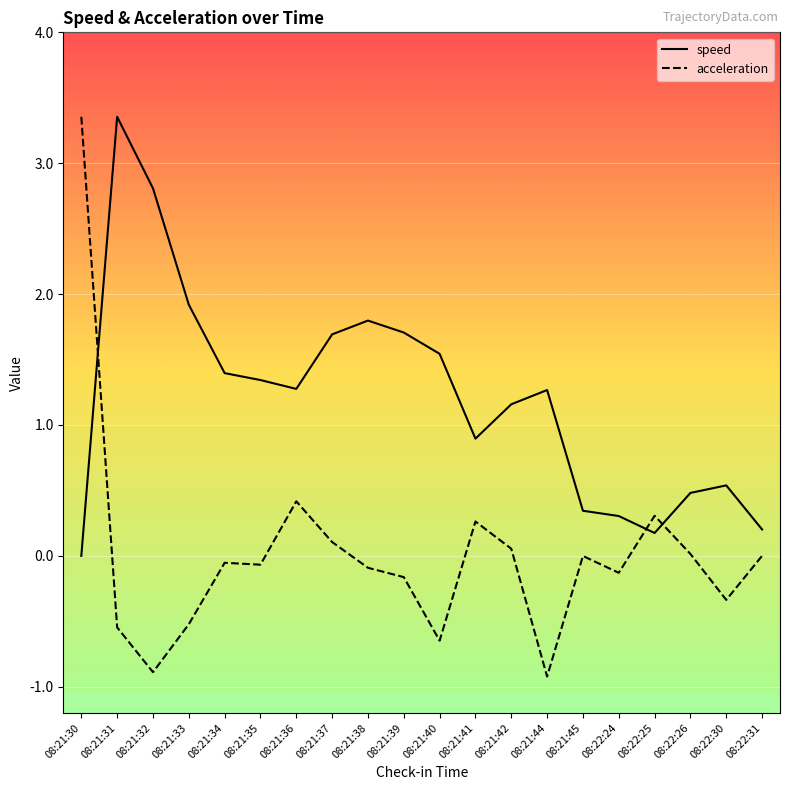

What is the smallest value displayed?

-0.9